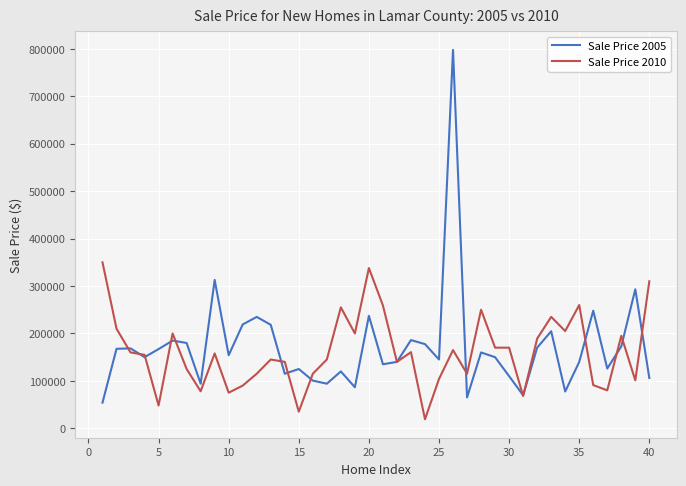

Which series has the widest spread of values?

Sale Price 2005